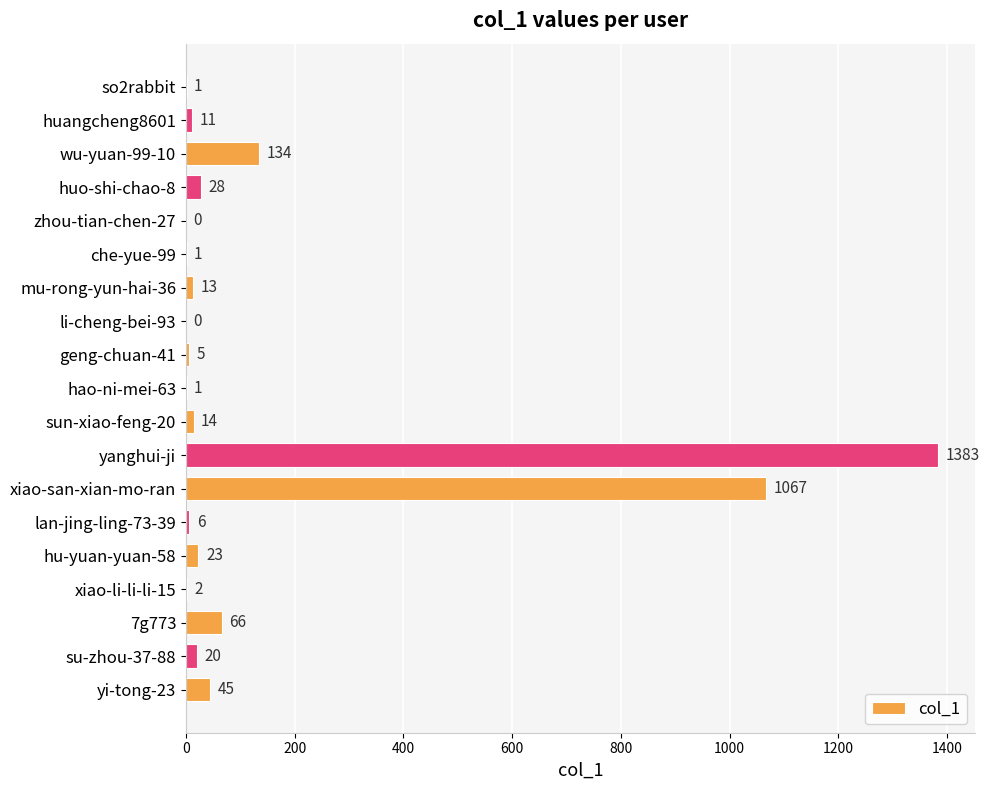

What is the sum of all values?

2820